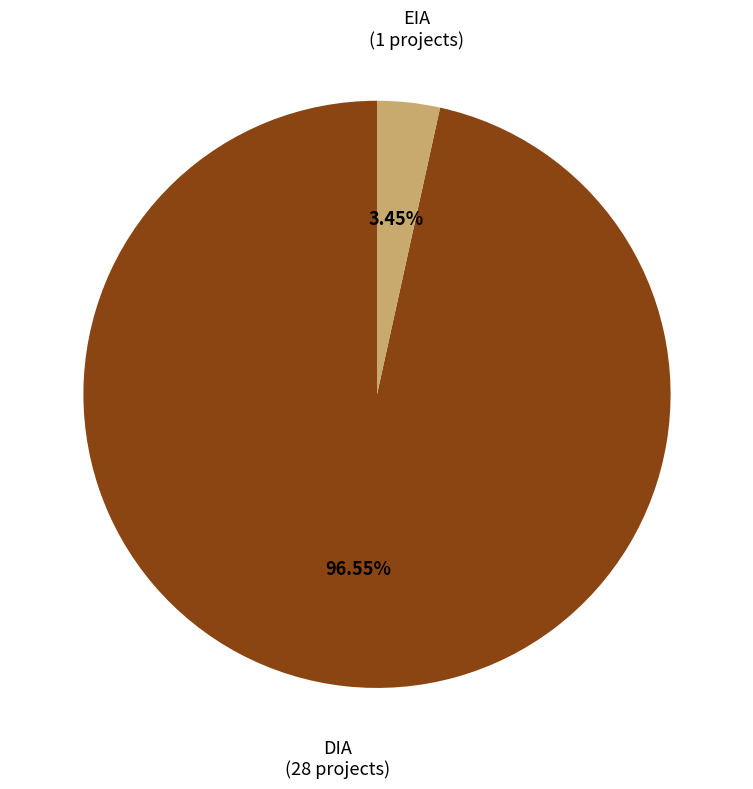

How many segments does this pie chart have?

2